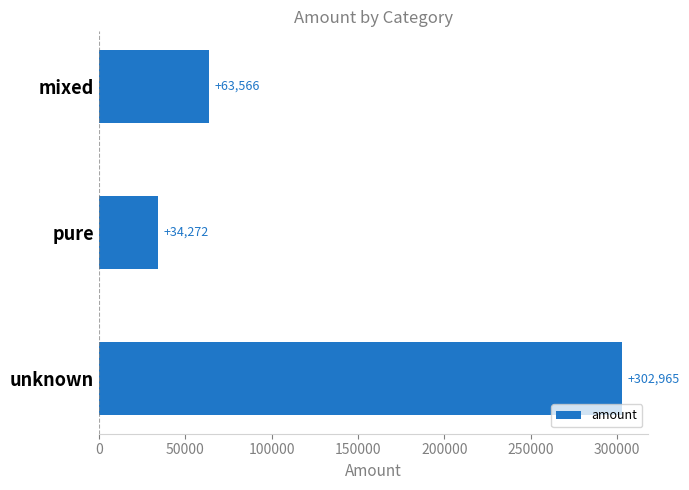

How many series are shown in this chart?

1